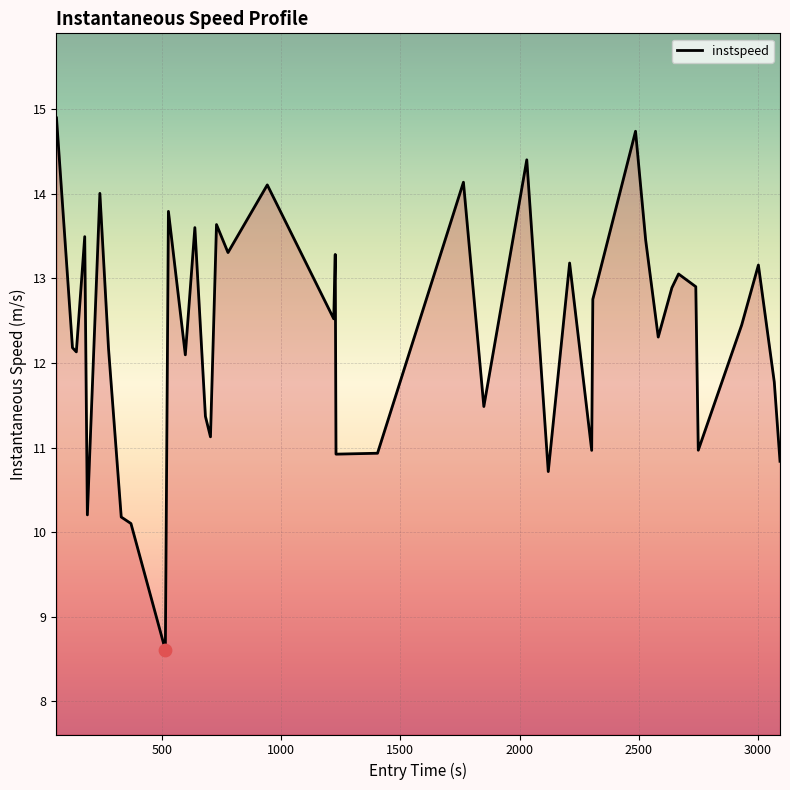

What is the smallest value displayed?

8.6